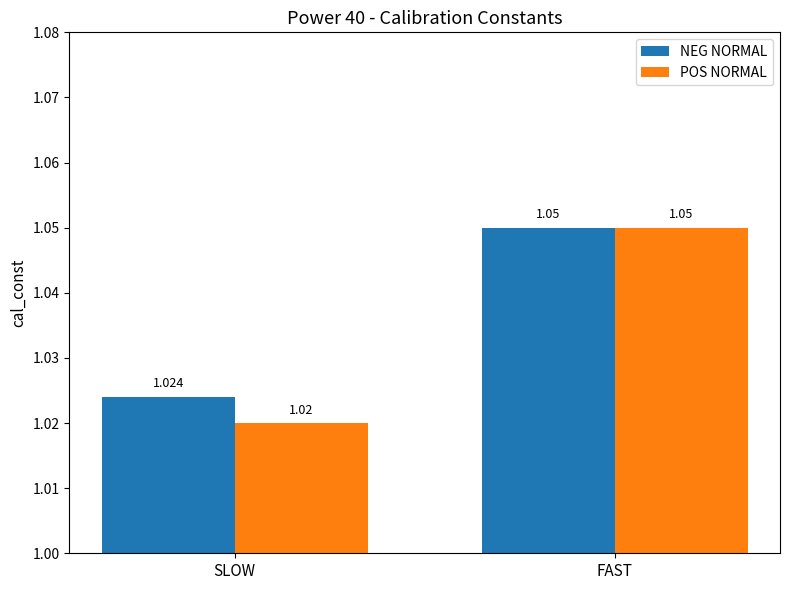

Count the number of categories in the chart.

2